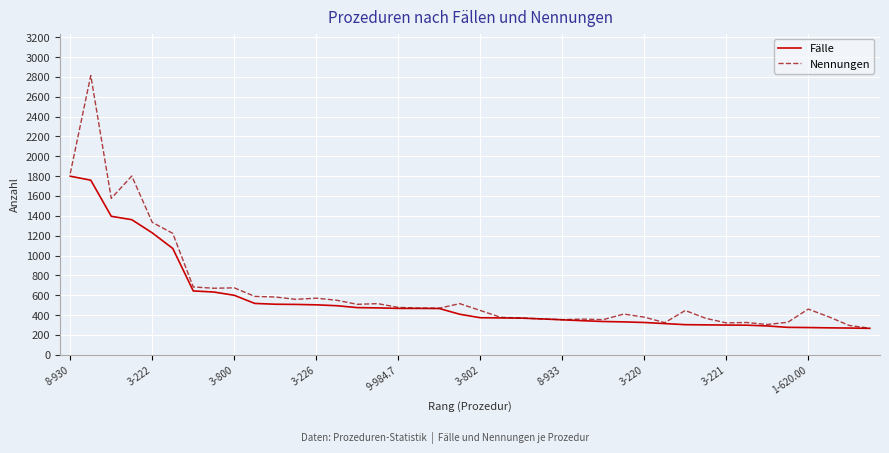

Which series has the widest spread of values?

Nennungen